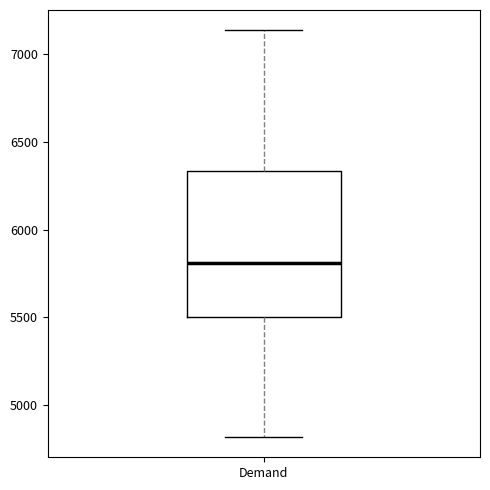

Transcribe this box plot: give where the median line is, the range the box spans, and where the two whiskers end, as read against the y-axis. The values are not printed on the chart, so give them approximately, as read against the axis.

median 5800, box 5500 to 6350, whiskers 4800 to 7150